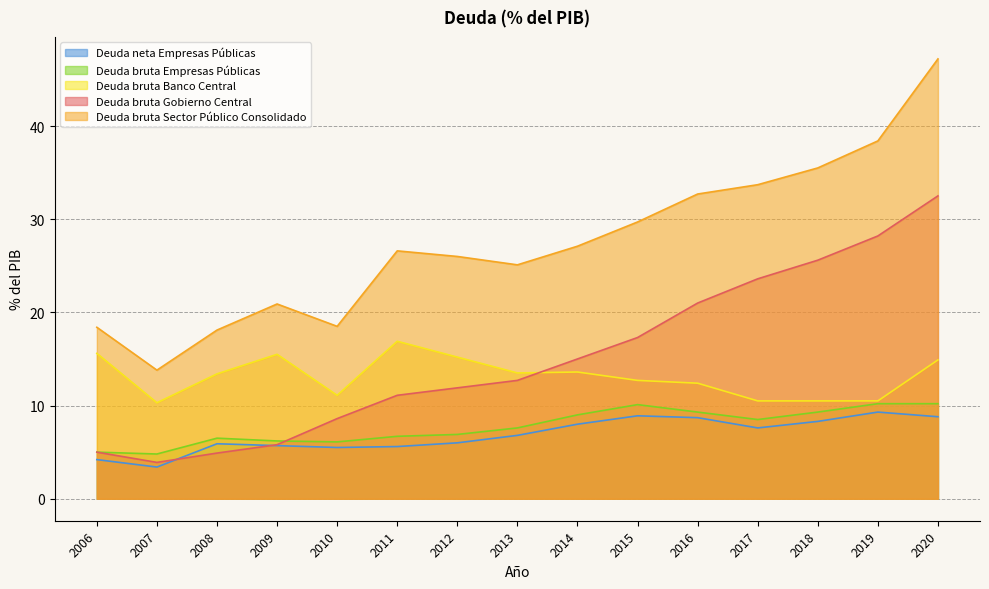

What is the total value across all series at 2016?

84.1